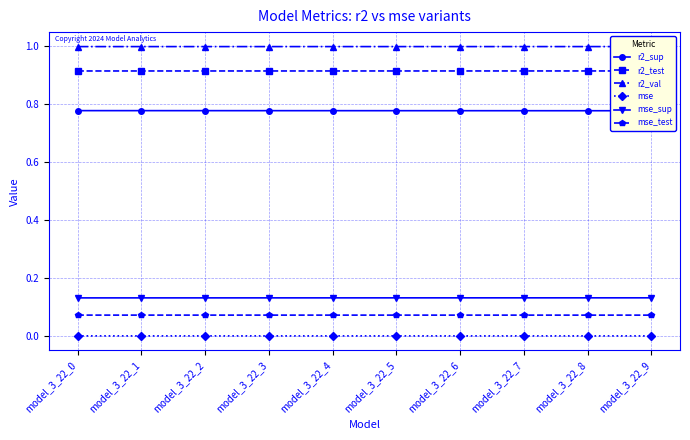

Rank the series by their maximum value, from highest to lowest.

r2_val, r2_test, r2_sup, mse_sup, mse_test, mse